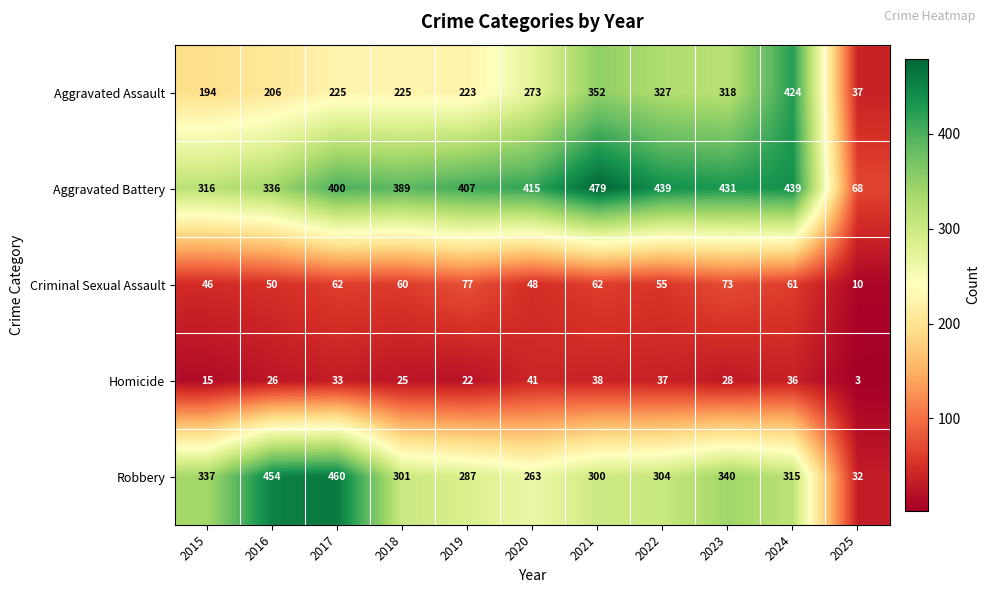

What is the difference between the highest and lowest values at 2018?

364